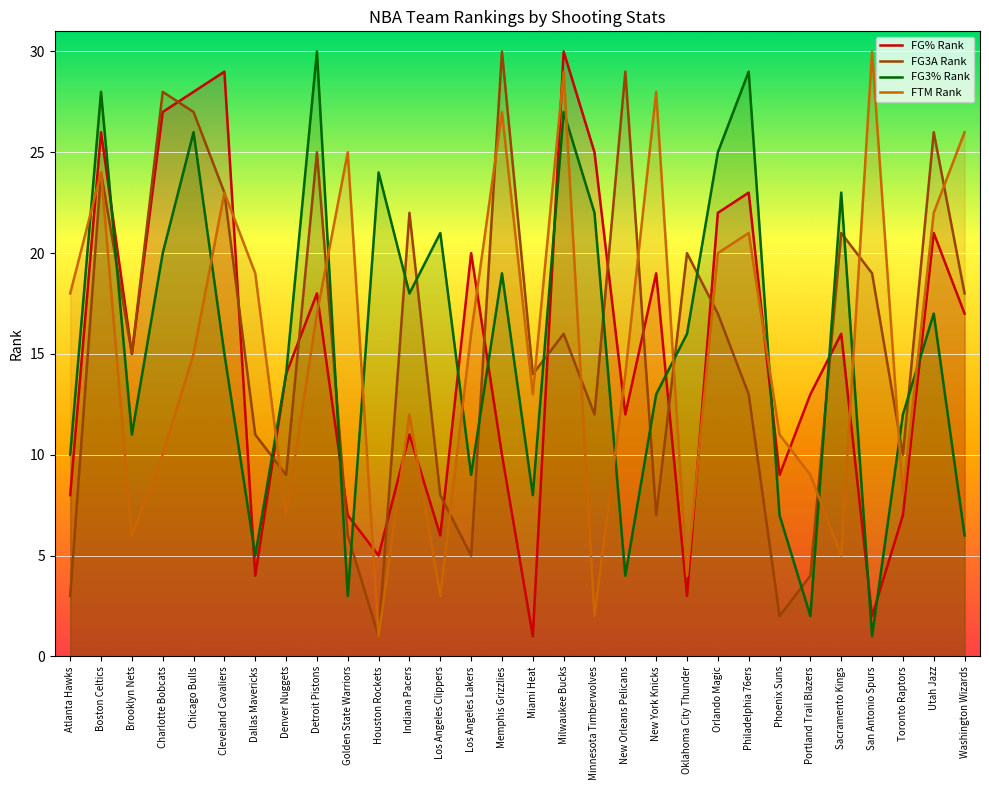

Where is FG% Rank nearest to the value 15?

Brooklyn Nets